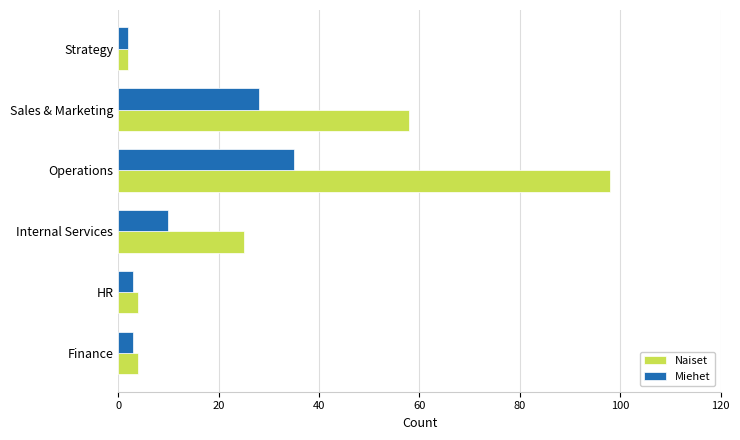

At which label is Miehet closest to 18?

Internal Services